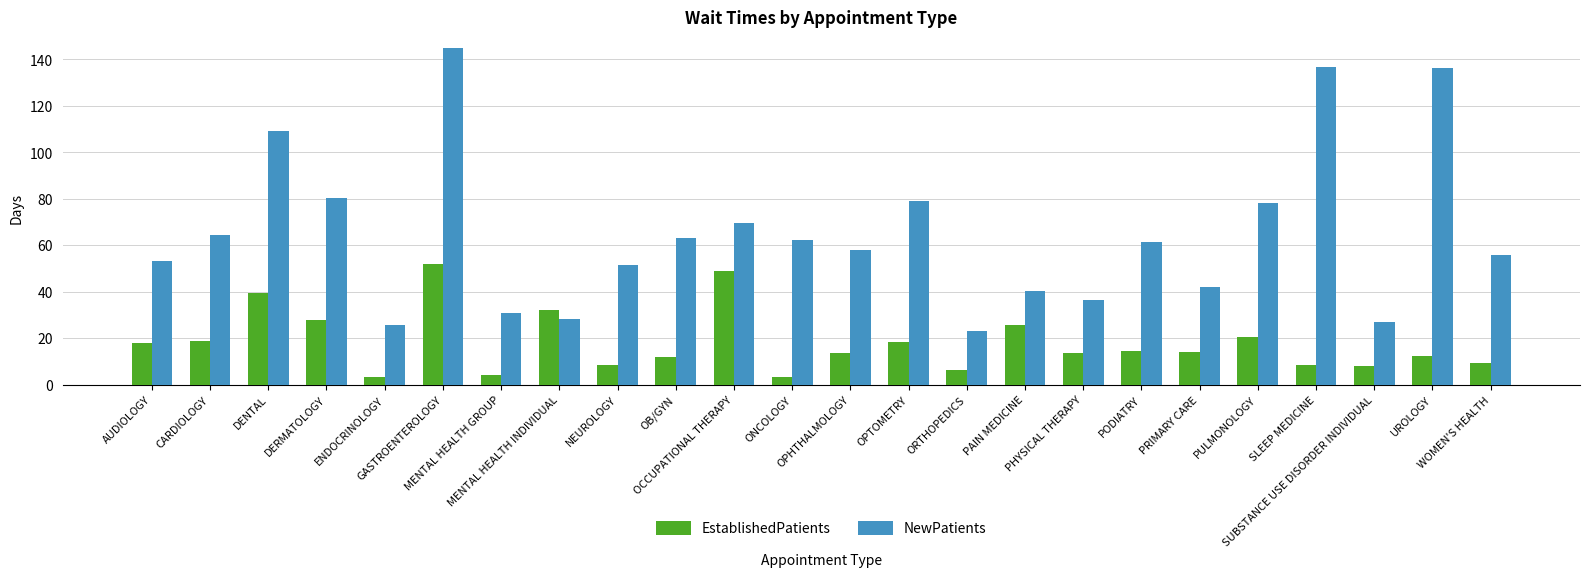

Which series has the largest total across all categories?

NewPatients